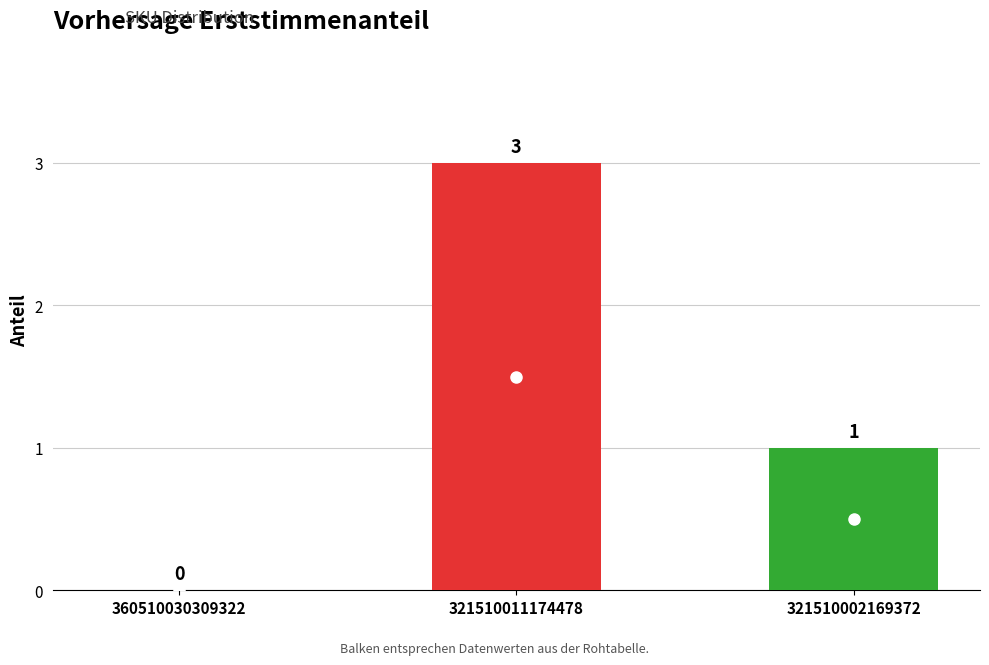

What is the maximum value shown in the chart?

3